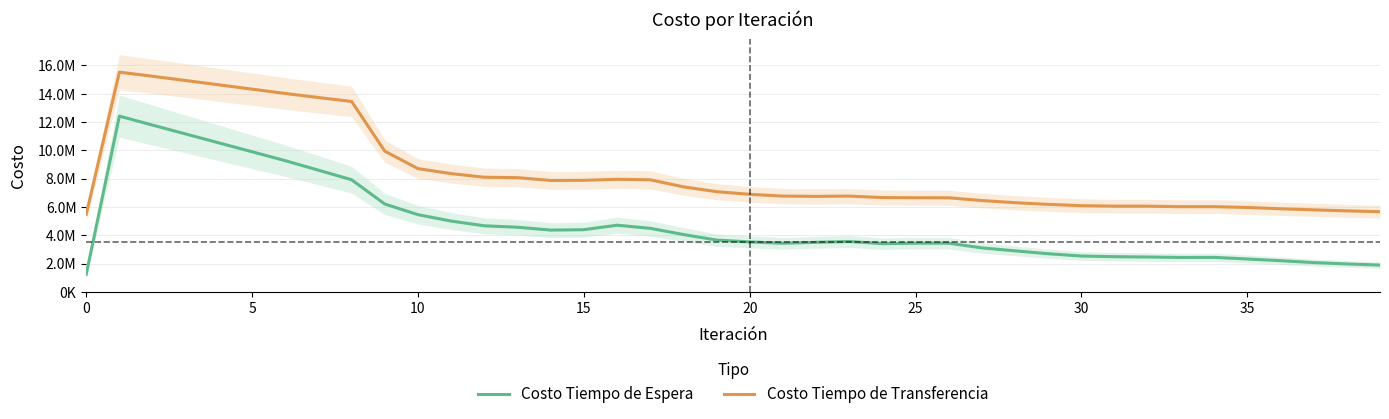

What is the approximate value of Costo Tiempo de Transferencia at 28?

6299155.3